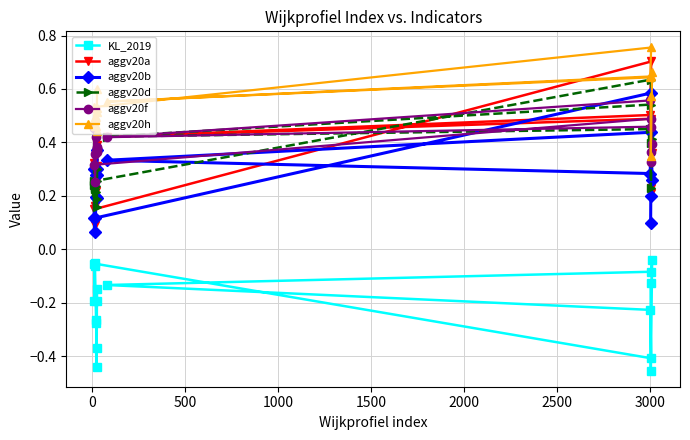

At how many categories does at least one series exceed 0?

17